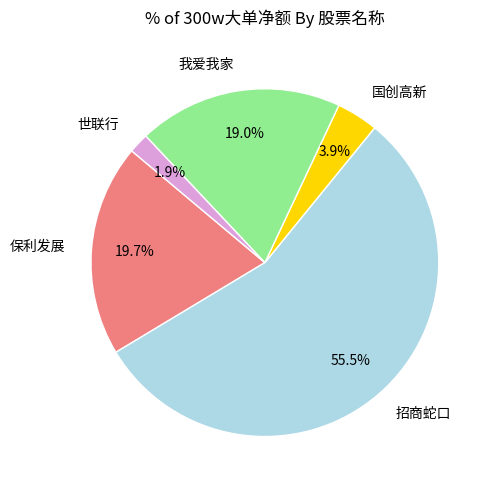

Does 世联行 represent more than half of the total?

No